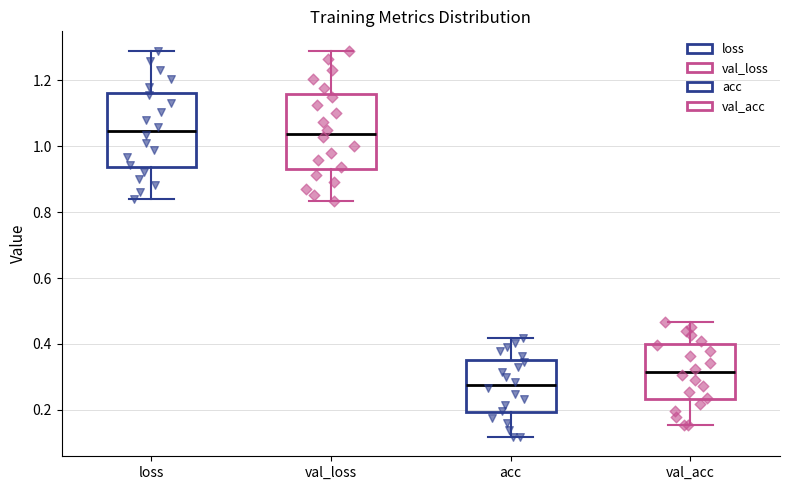

Where does the median line of the box for val_acc sit on the y-axis? The values are not printed on the chart, so give them approximately, as read against the axis.

0.32